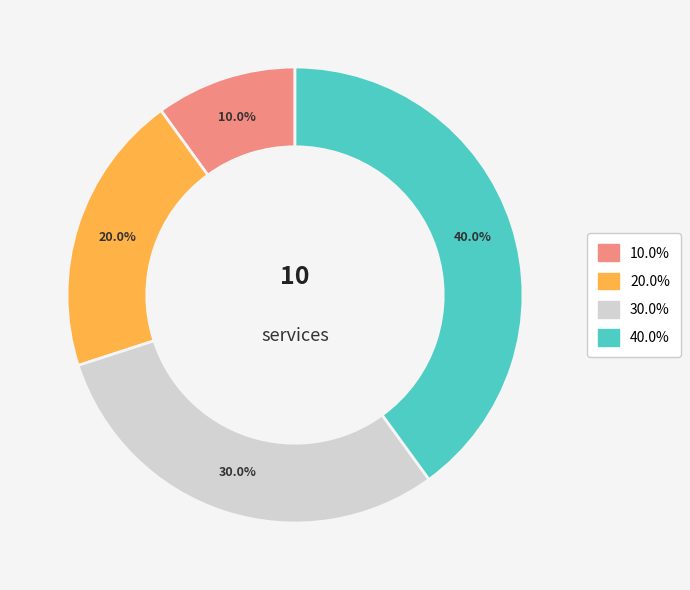

Does any single category account for the majority?

No